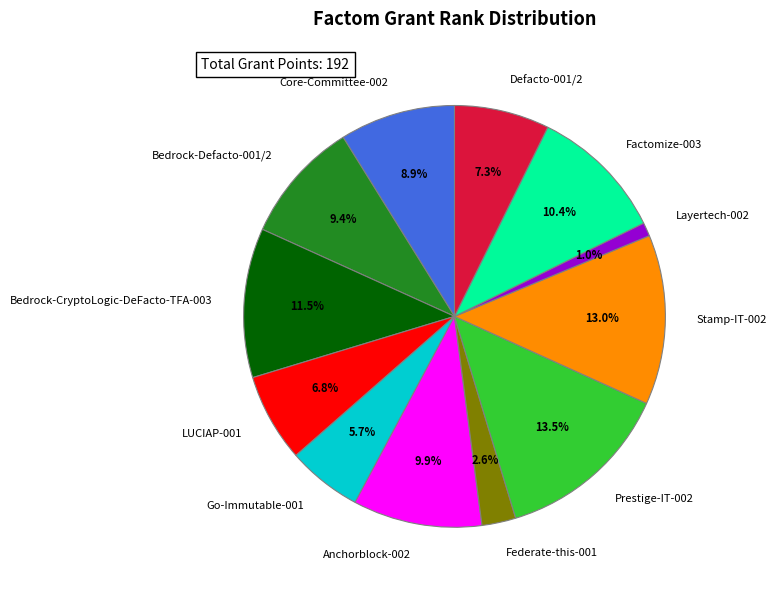

Between Anchorblock-002 and Stamp-IT-002, which is larger?

Stamp-IT-002